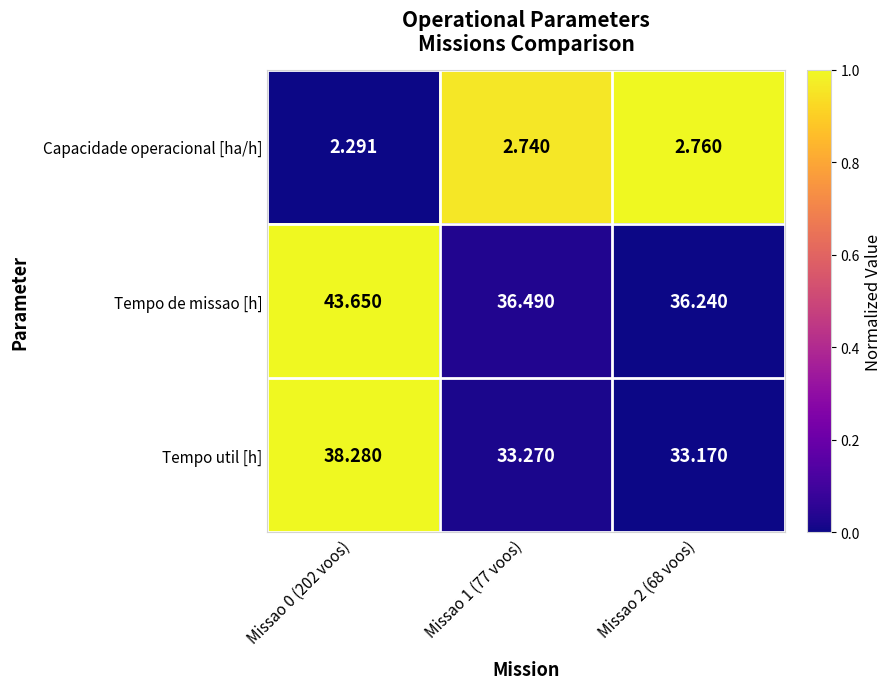

List the series in order of their peak value, highest first.

Tempo de missao [h], Tempo util [h], Capacidade operacional [ha/h]